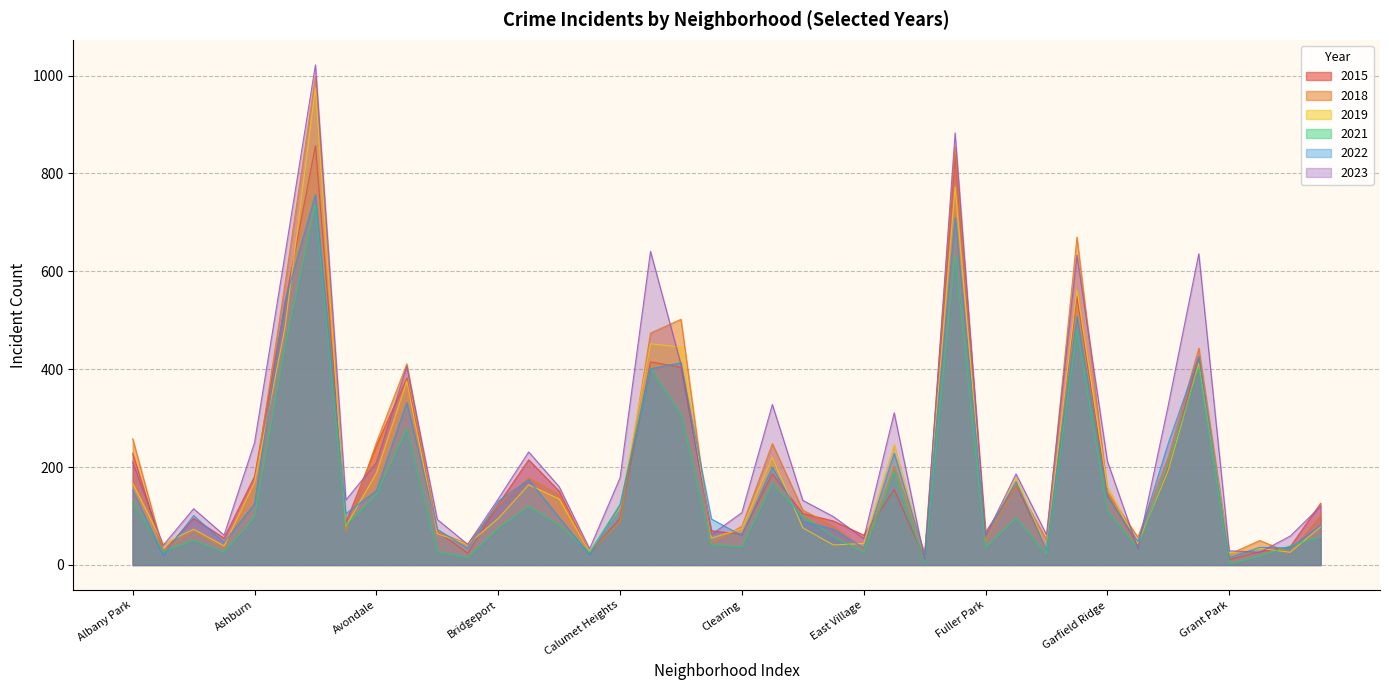

Where is 2023 nearest to the value 516?

Chicago Lawn